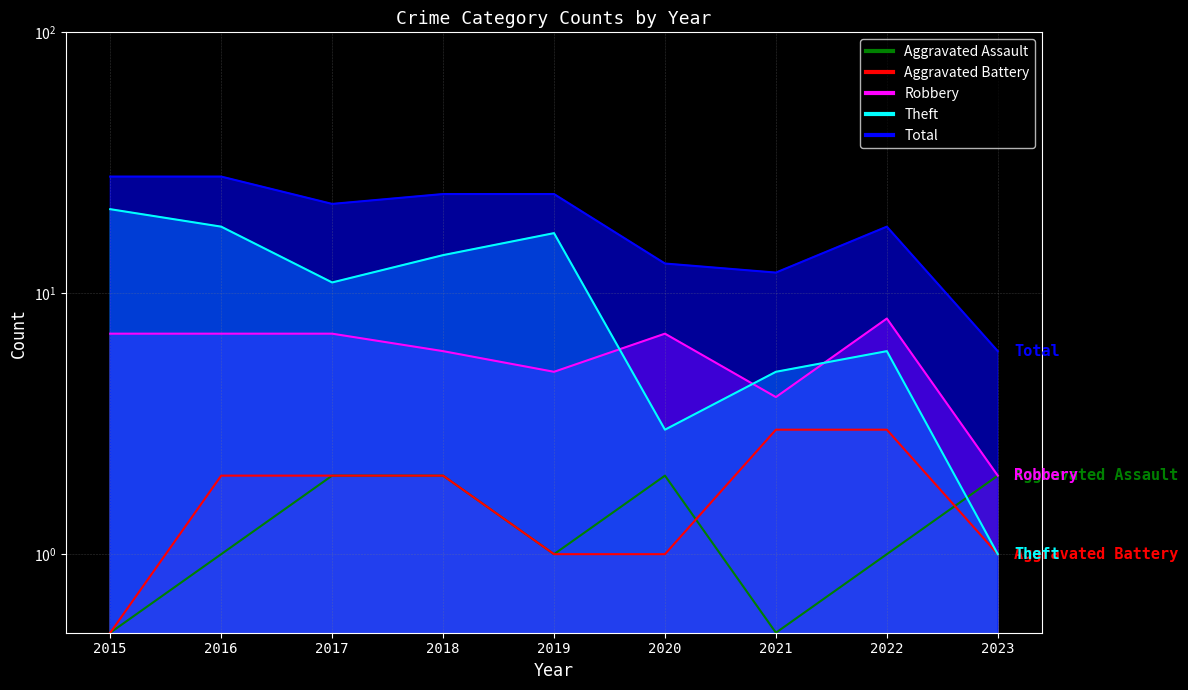

Is the value of Aggravated Battery at 2022 greater than the value of Theft at 2022?

No